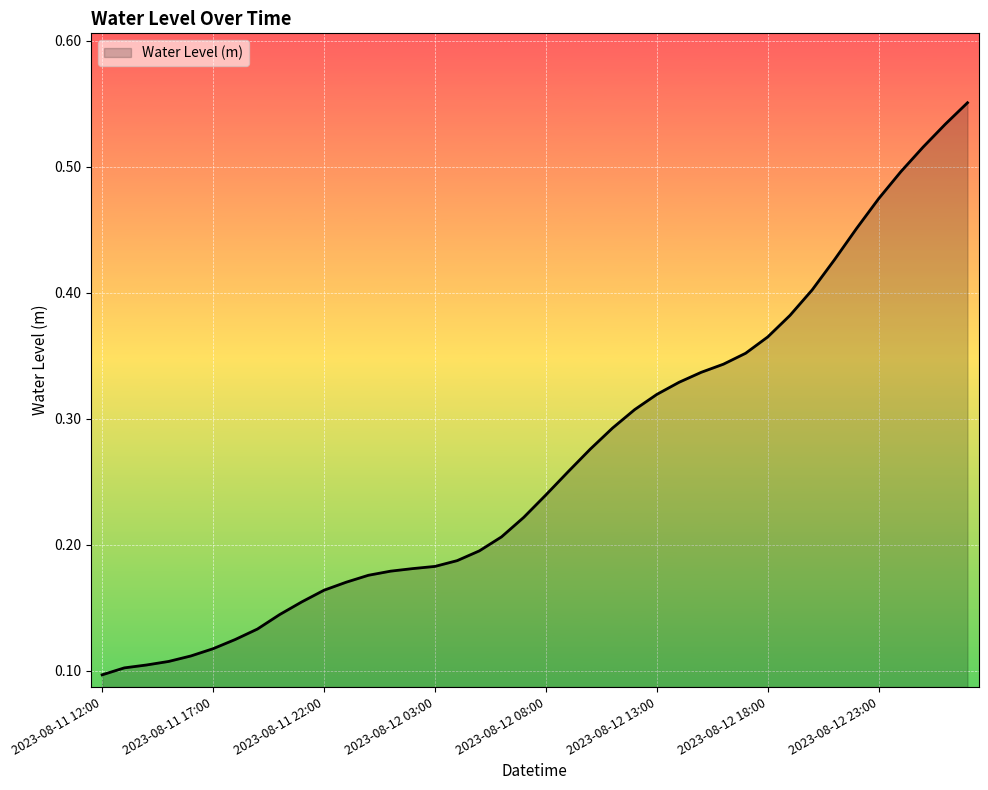

Does the chart have visible grid lines?

Yes